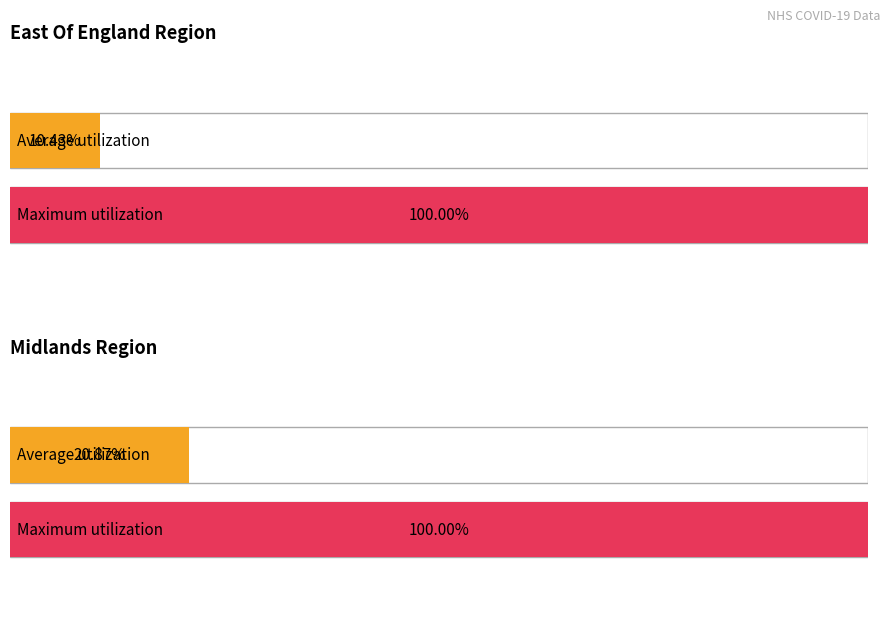

At how many categories does at least one series exceed 97?

1